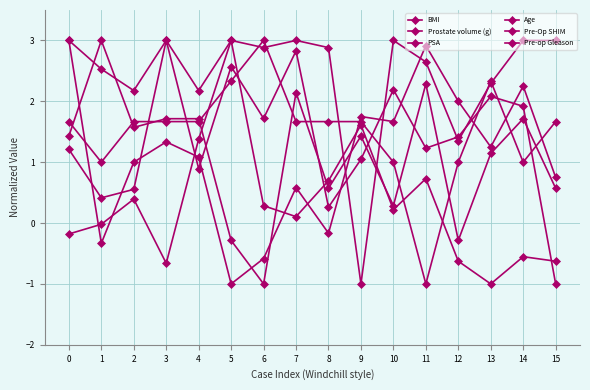

Which label corresponds to the largest value in the chart?

3